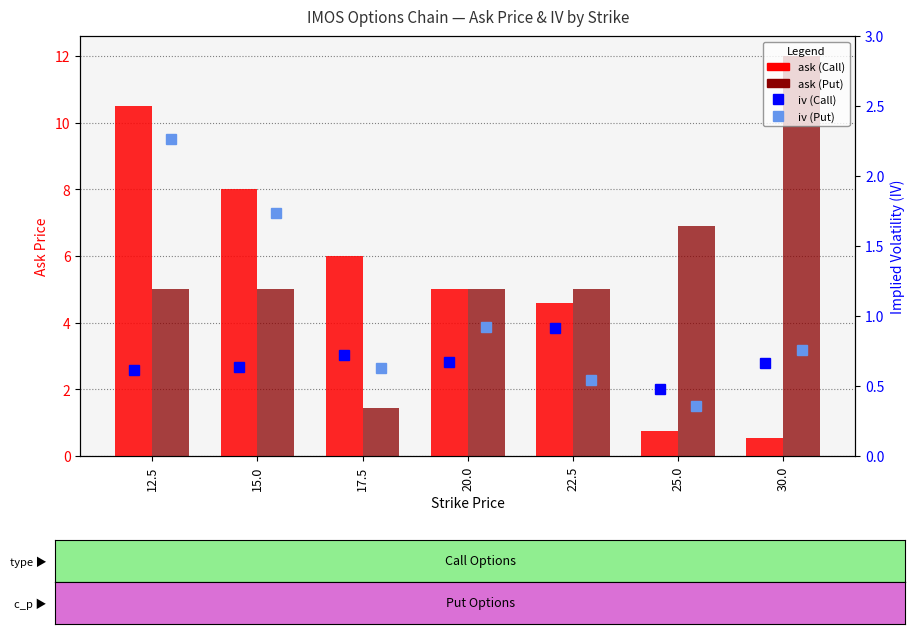

What is the average value of the iv (Call) series?

0.7